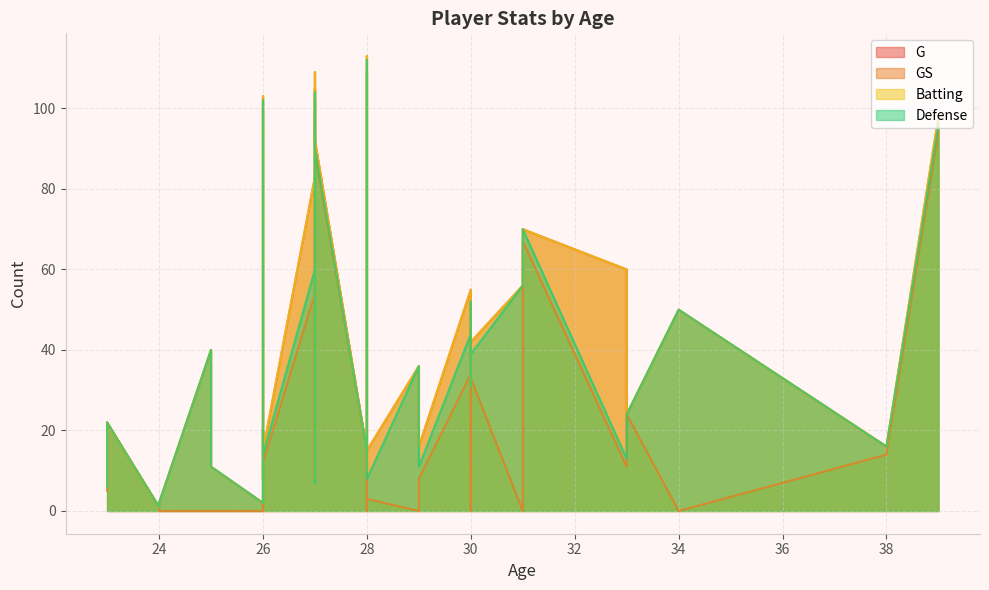

Where is Batting nearest to the value 57?

31